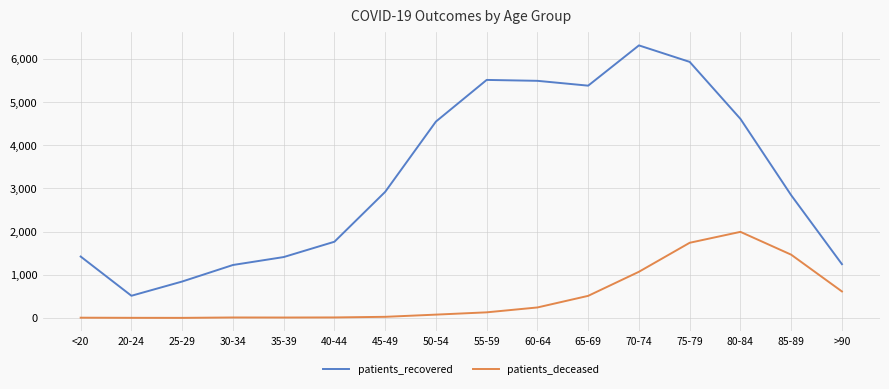

True or false: patients_deceased and patients_recovered cross at least once.

False